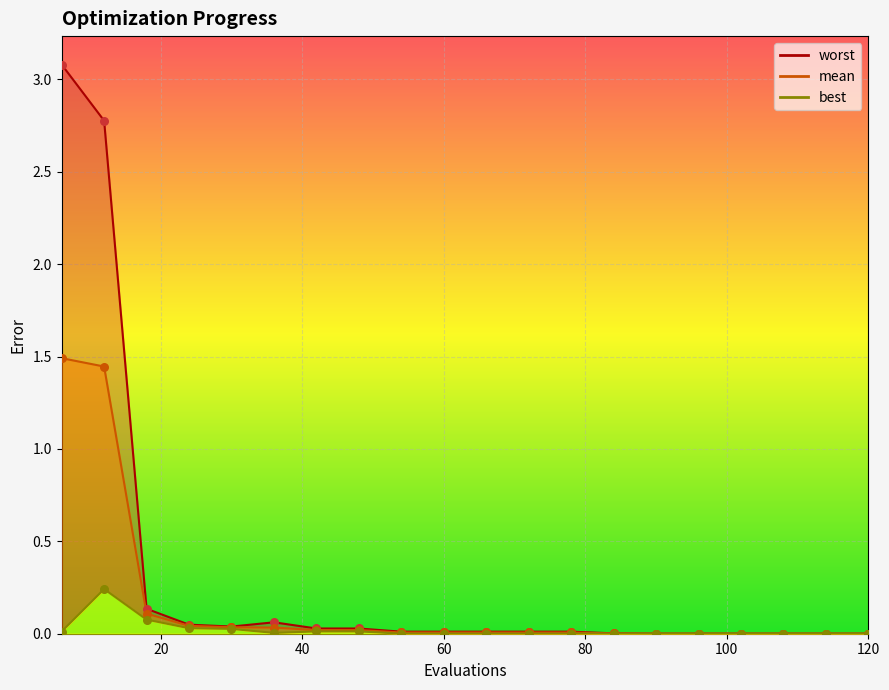

At how many categories does at least one series exceed 2?

2